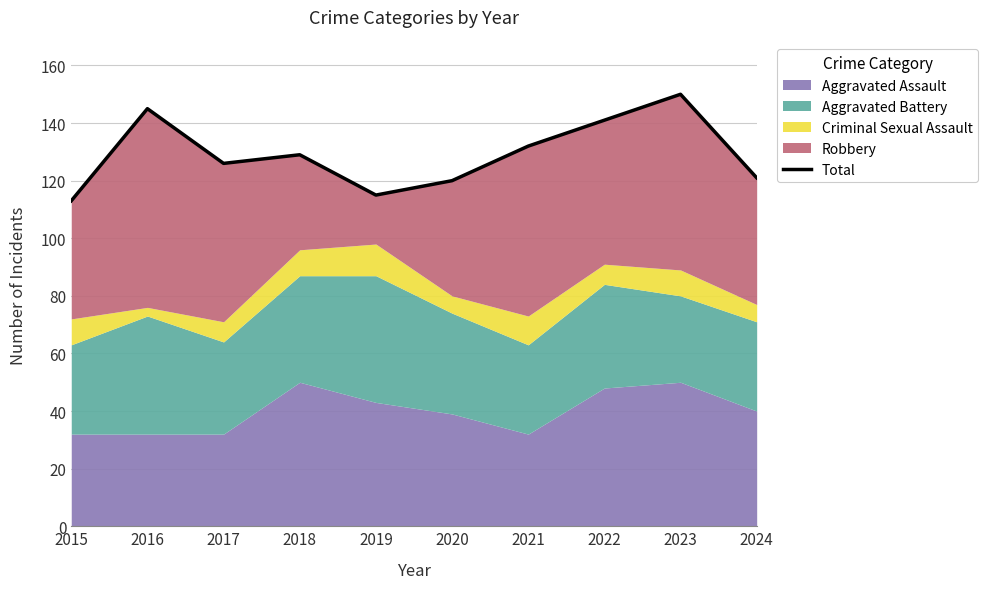

List the labels in order of value, largest first.

2023, 2016, 2022, 2021, 2018, 2017, 2024, 2020, 2019, 2015